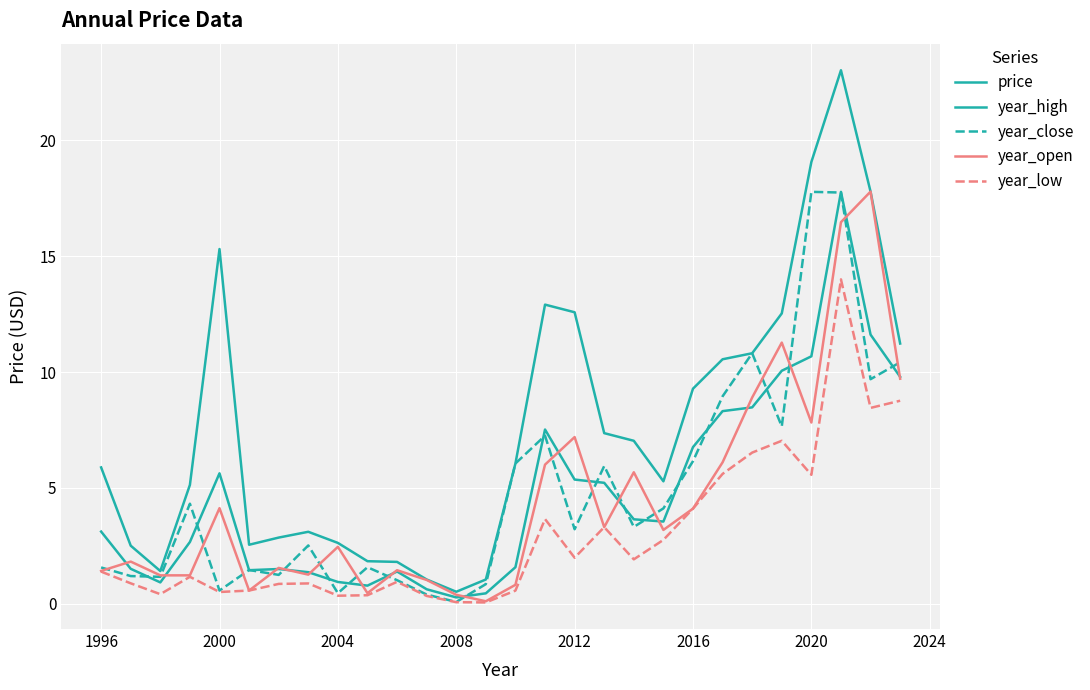

At how many categories does at least one series exceed 9?

11